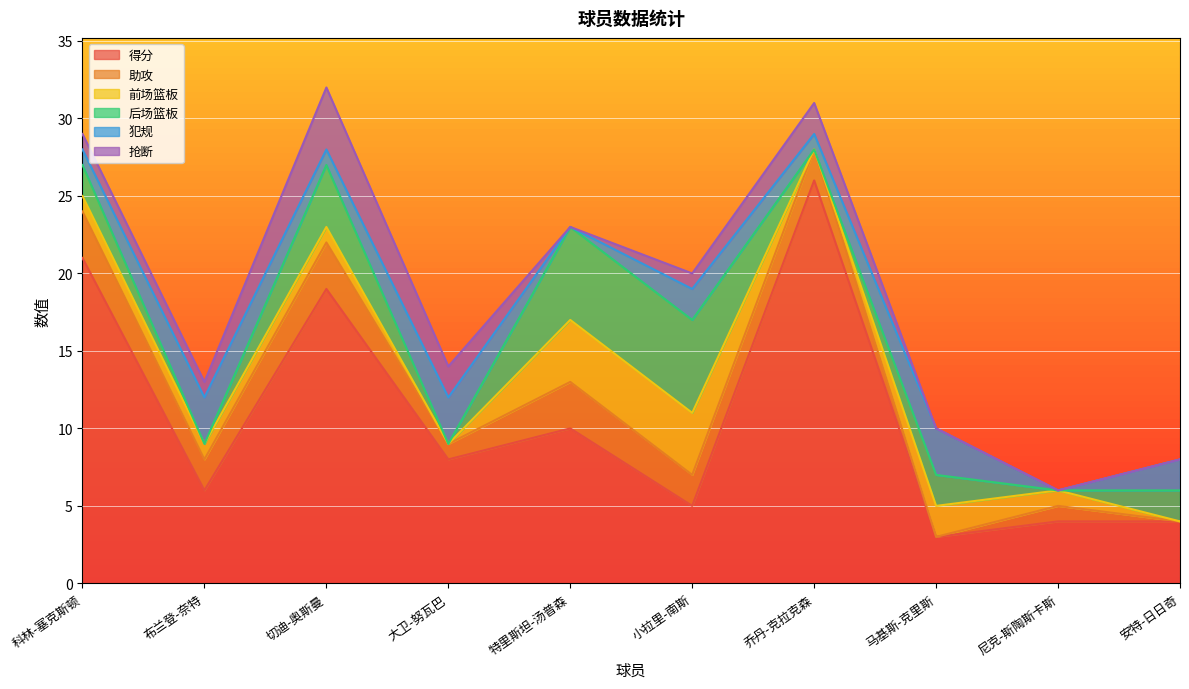

The 助攻 series shows 1 at 科林-塞克斯顿. True or false?

False